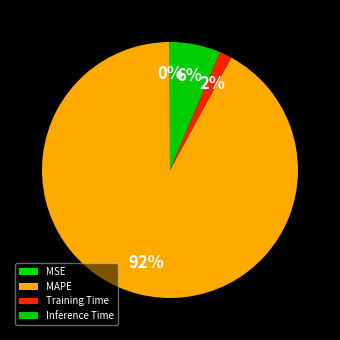

What percentage is NOT represented by MAPE?

8.0%